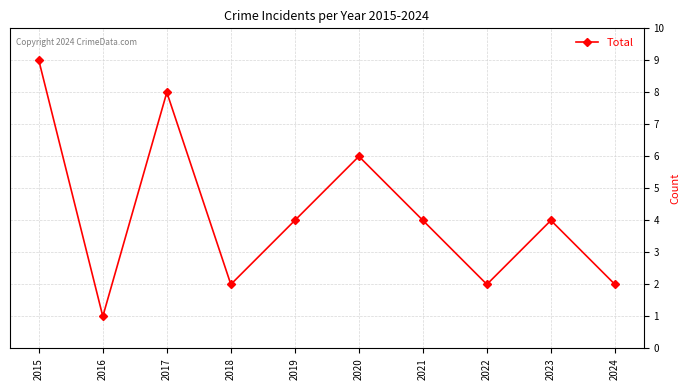

Read the value at 2024.

2